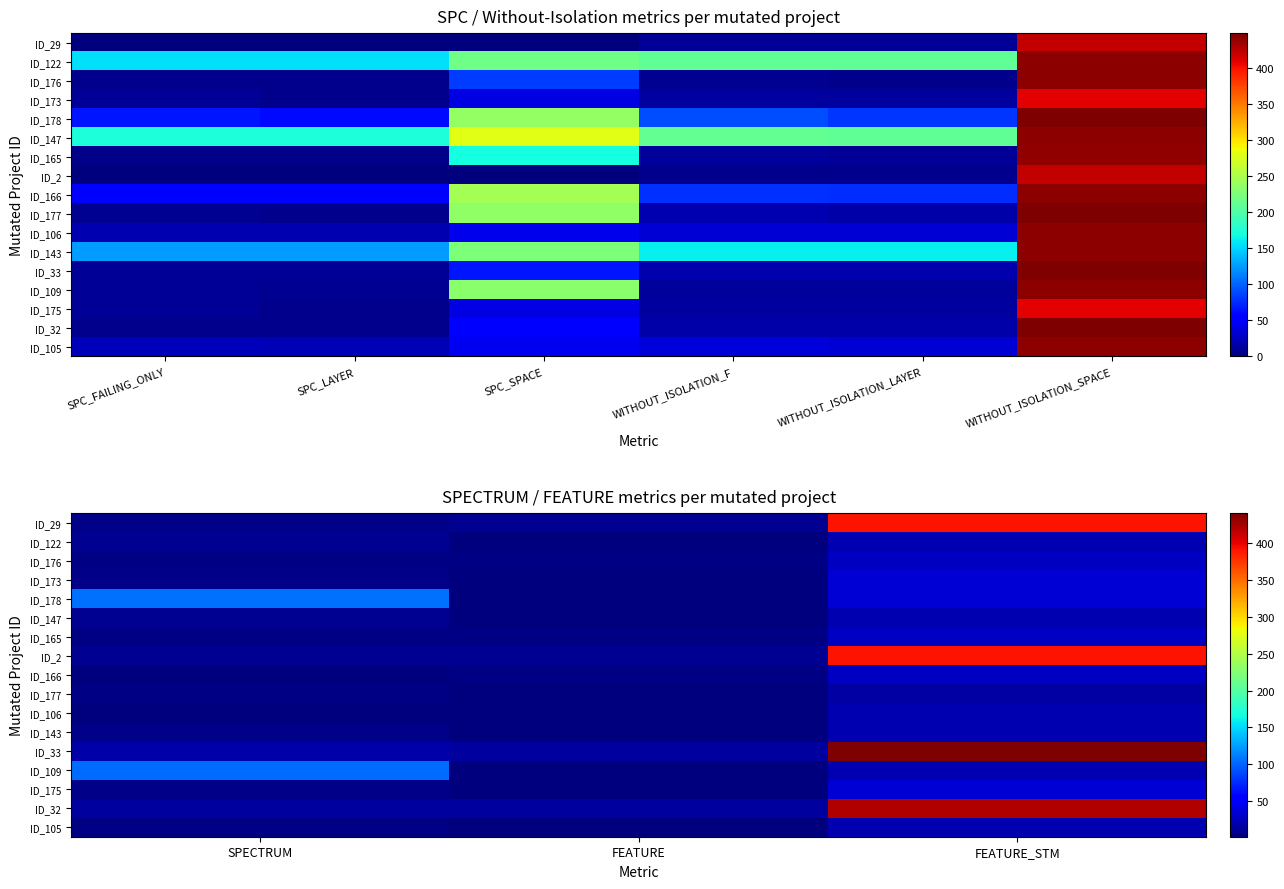

What is the greatest value displayed?

440